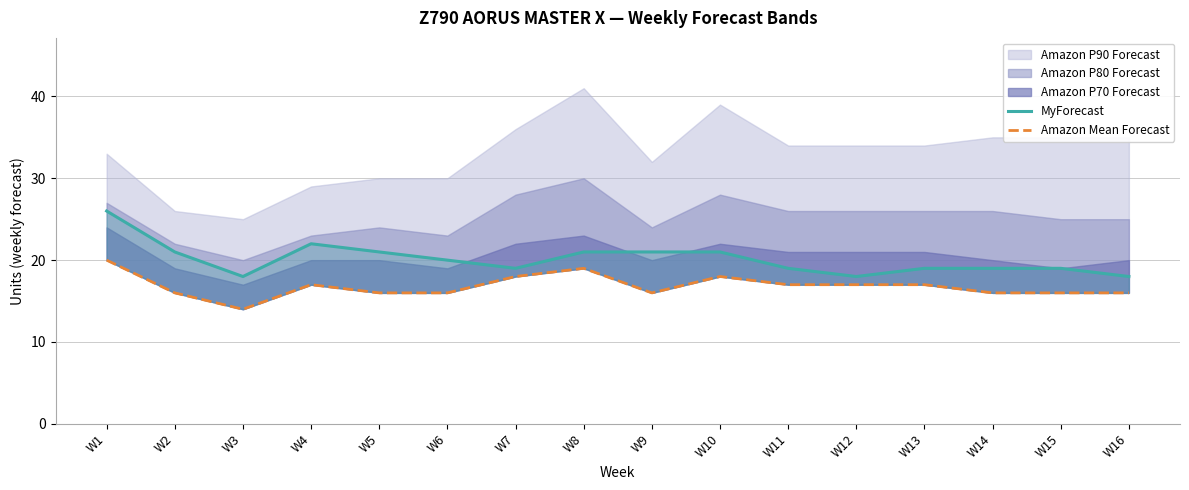

What is the difference between the MyForecast values at W11 and W1?

7